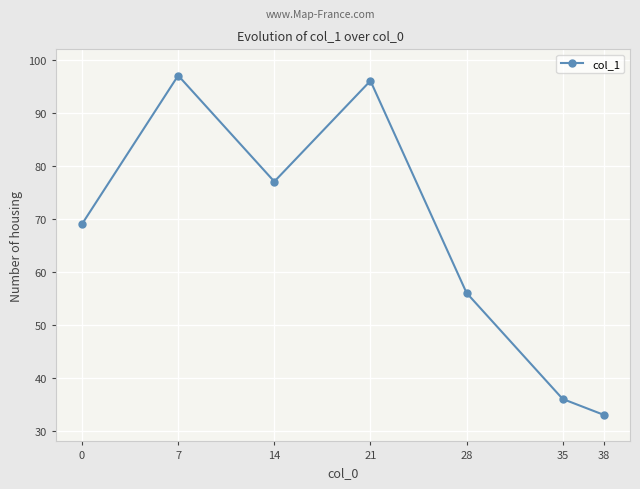

List the labels in order of value, largest first.

7, 21, 14, 0, 28, 35, 38